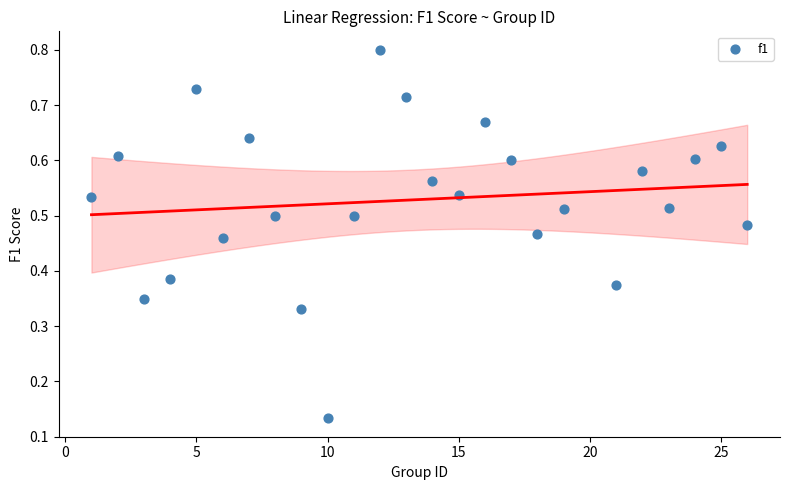

What is the range of X values (max minus min)?

25.0